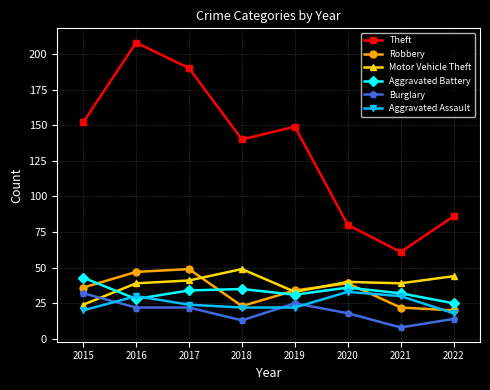

True or false: Aggravated Battery has a value of 43 at 2015.

True